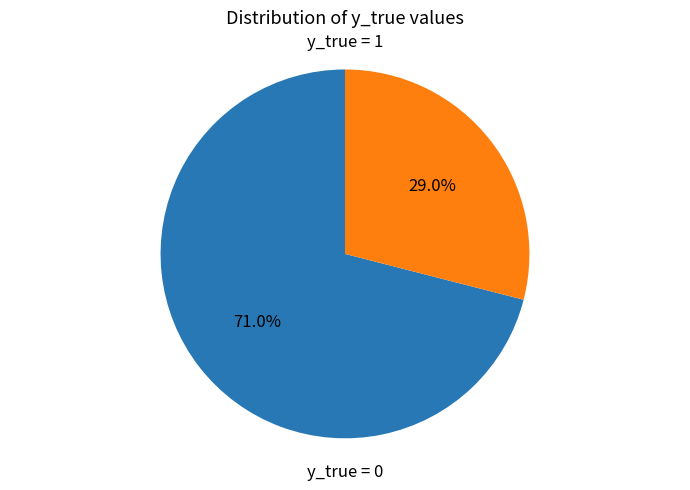

Combined, do y_true = 0 and y_true = 1 account for over 50%?

Yes